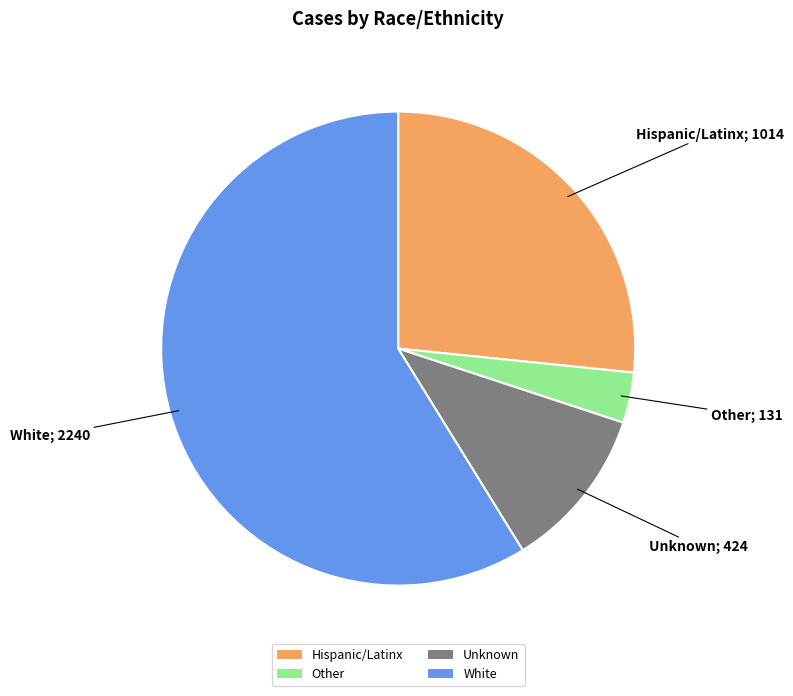

How many segments does this pie chart have?

4